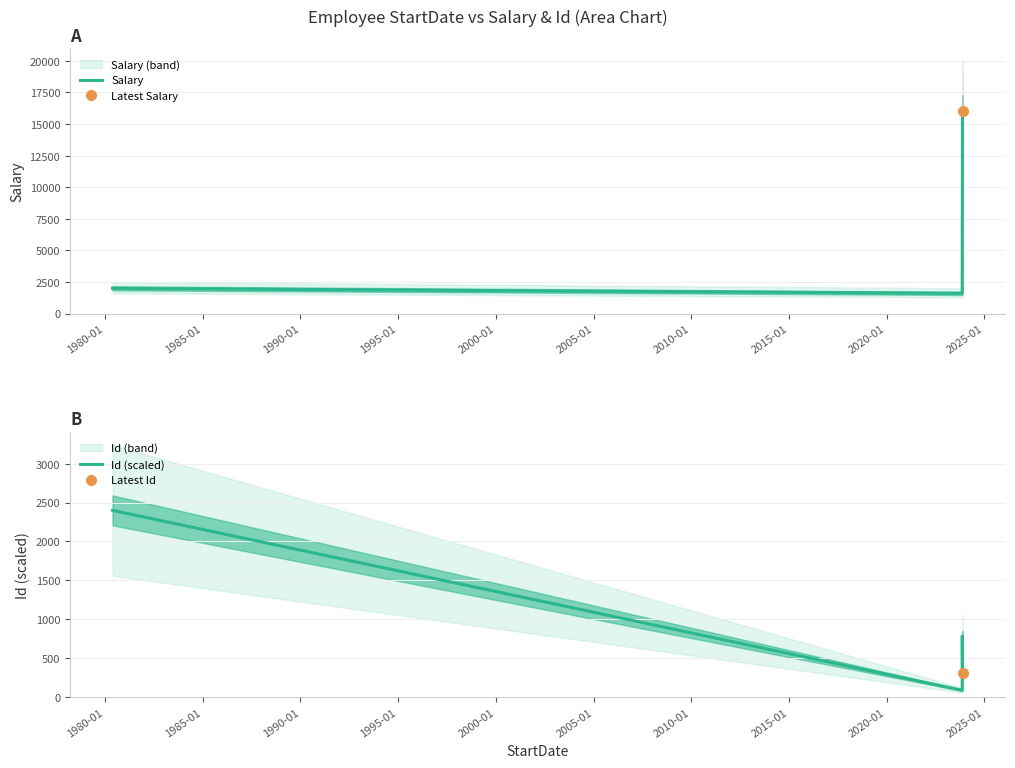

How many intersections are there between Id (scaled) and Salary?

1